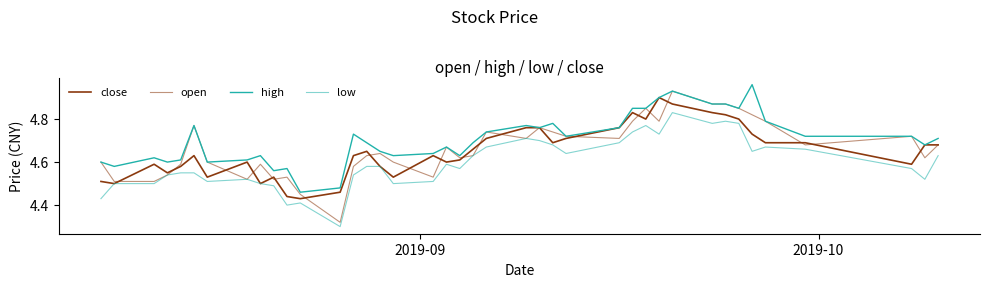

How many lines are shown in the chart?

4